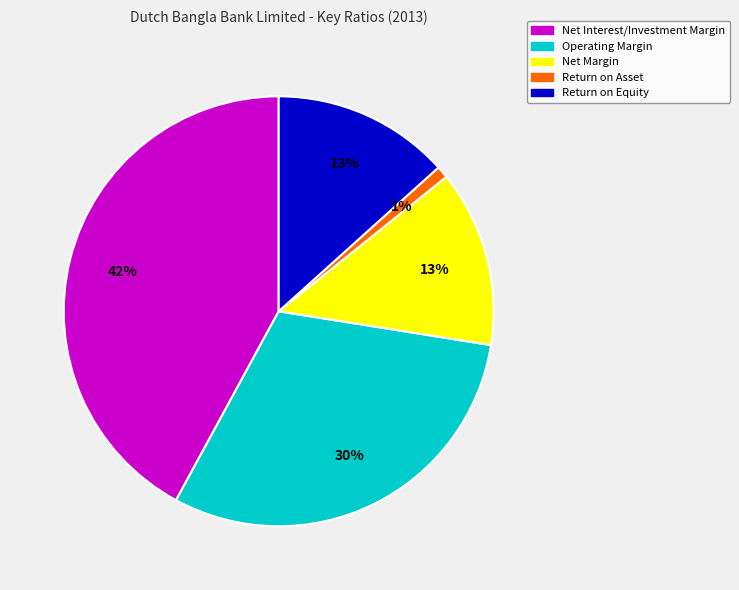

Does Net Interest/Investment Margin represent more than half of the total?

No